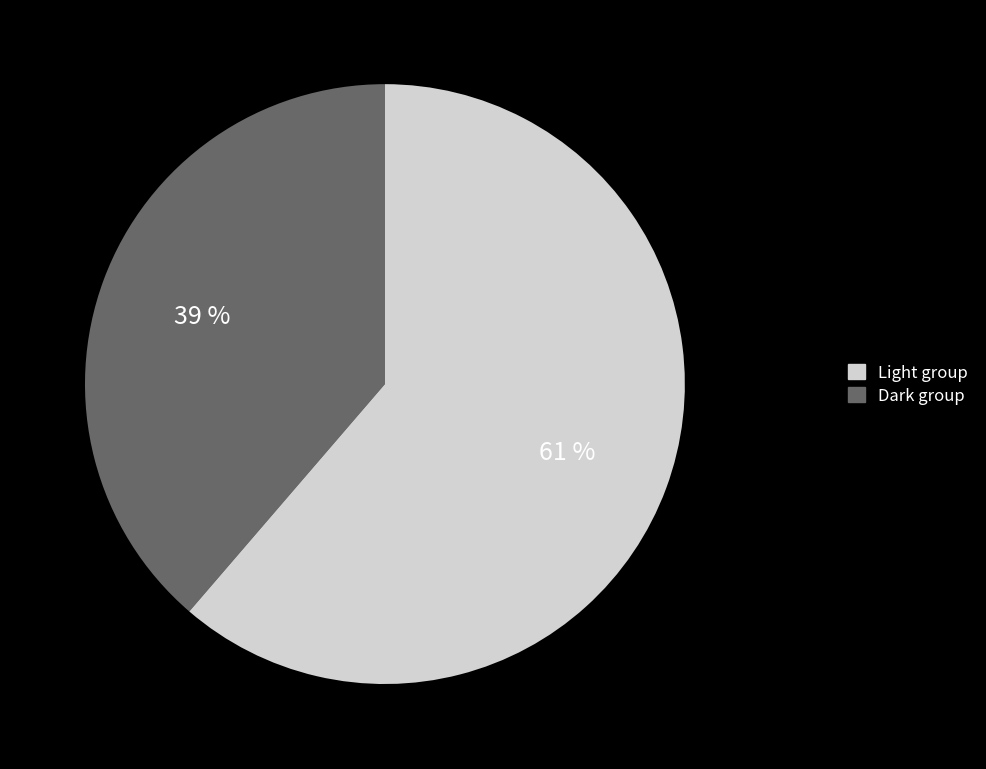

Does any single category account for the majority?

Yes